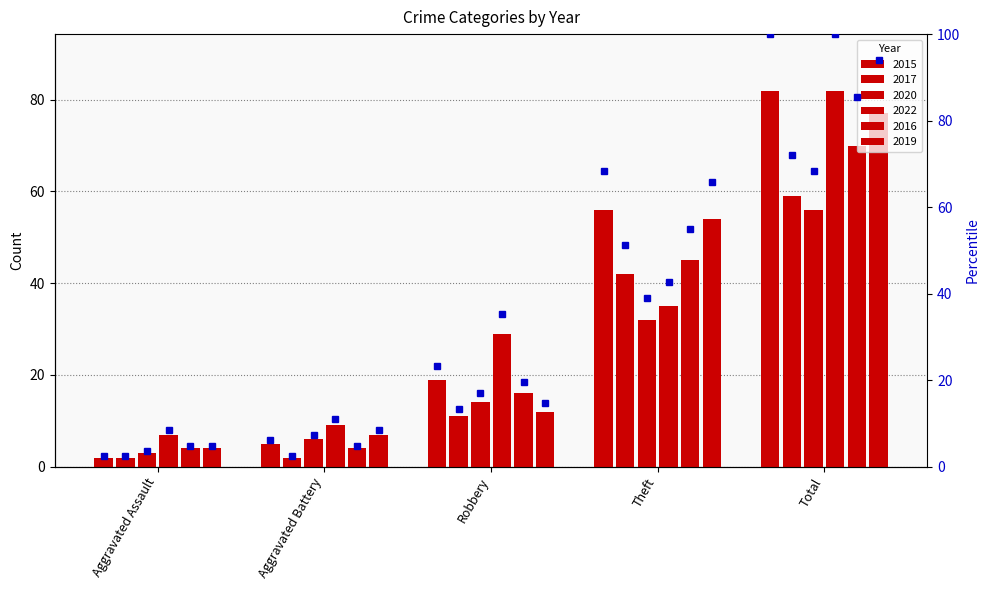

At Aggravated Assault, list the series in order from smallest to largest.

2015, 2017, 2020, 2016, 2019, 2022